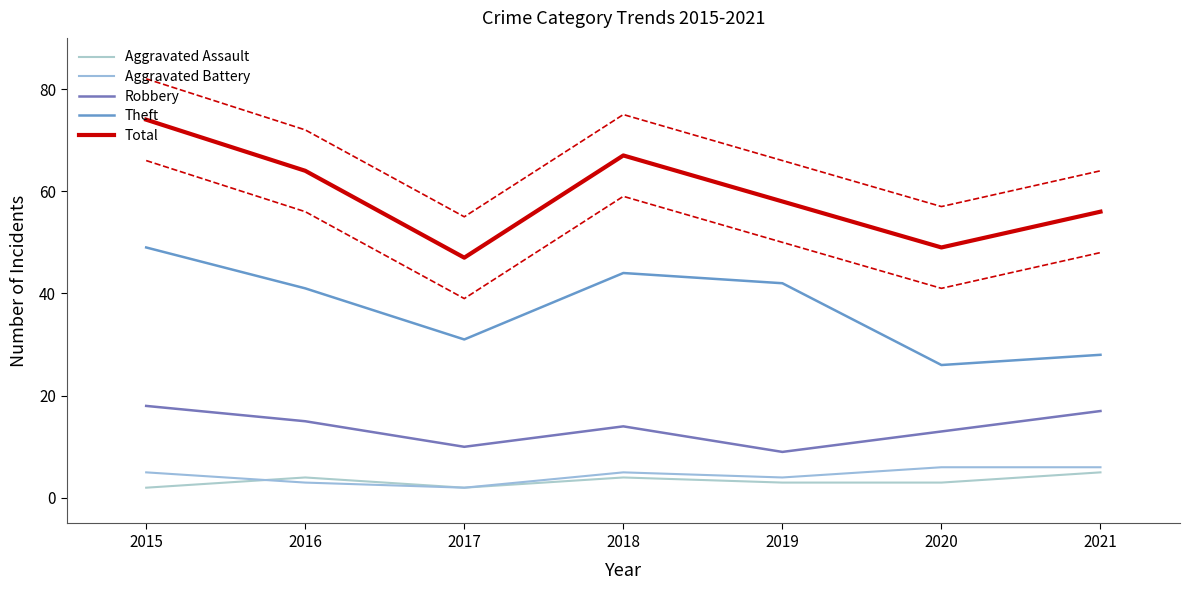

The value of Aggravated Battery at 2015 is 5. True or false?

True